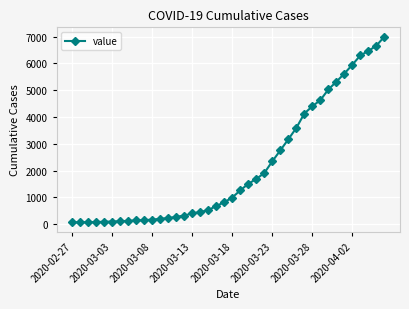

What is the greatest value displayed?

7002